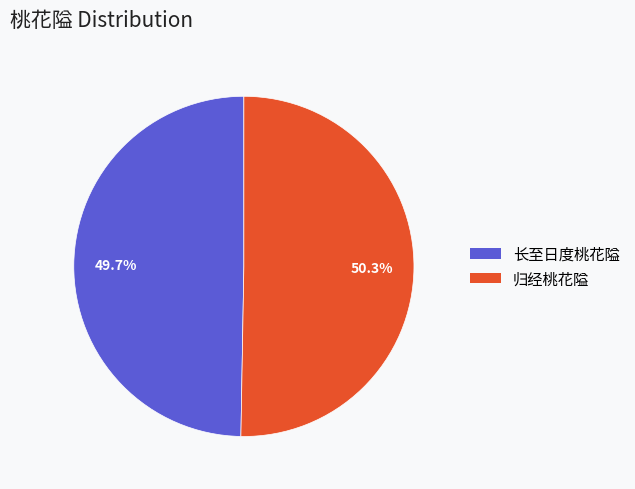

What percentage do 长至日度桃花隘 and 归经桃花隘 together represent?

100.0%